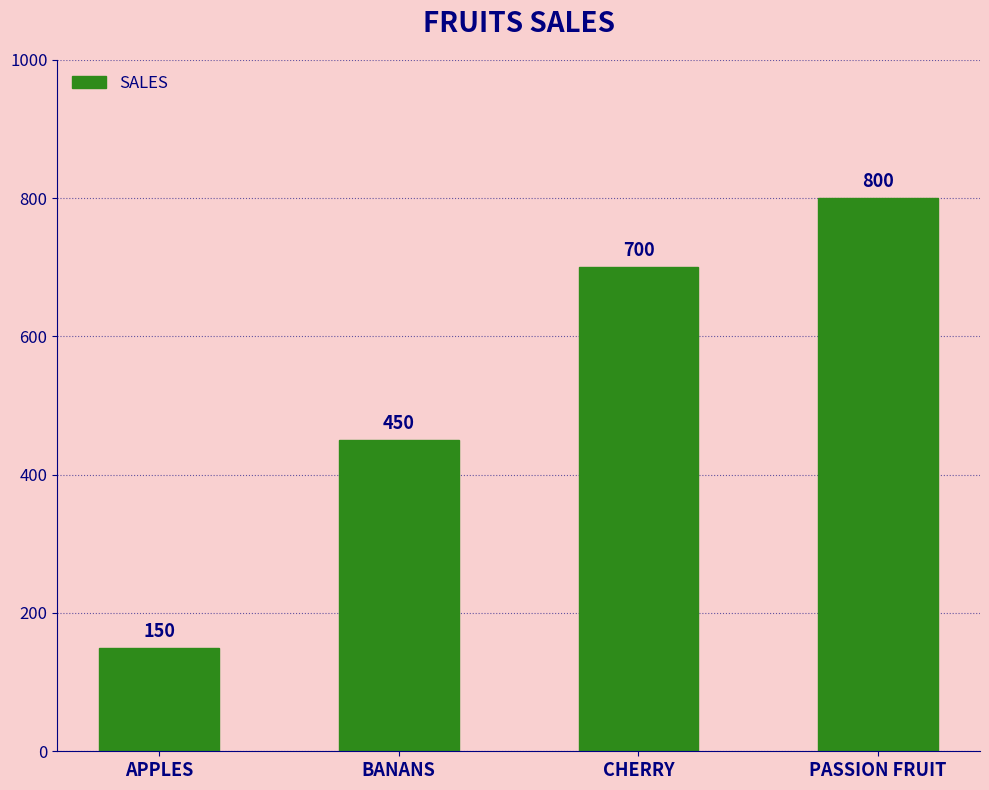

How many data points does each series have?

4